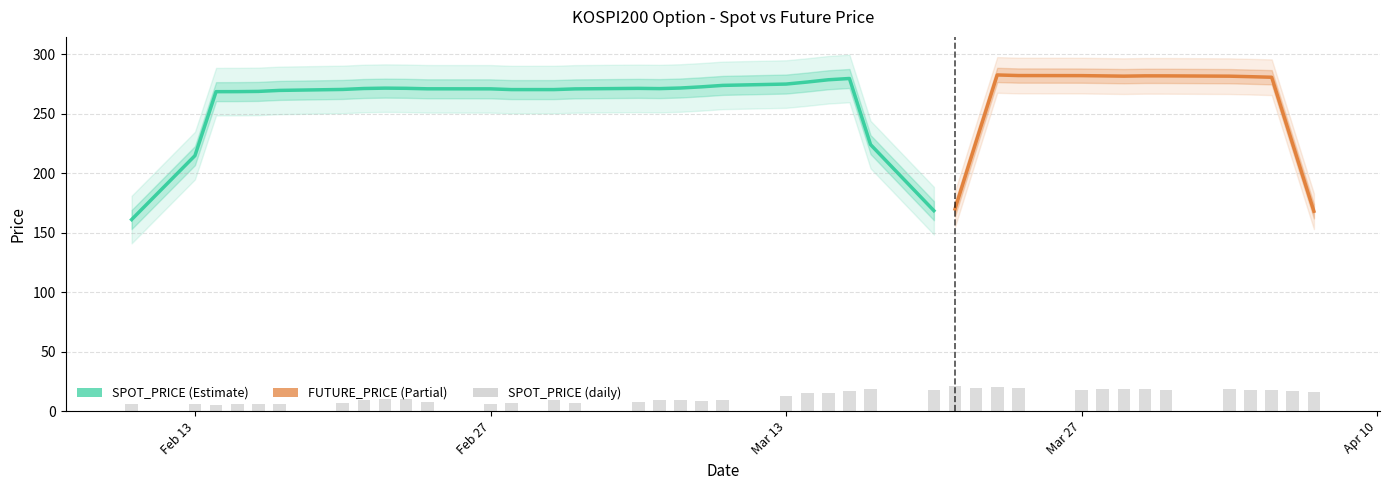

Between 2017-03-20 and 2017-02-22, which is larger?

2017-03-20